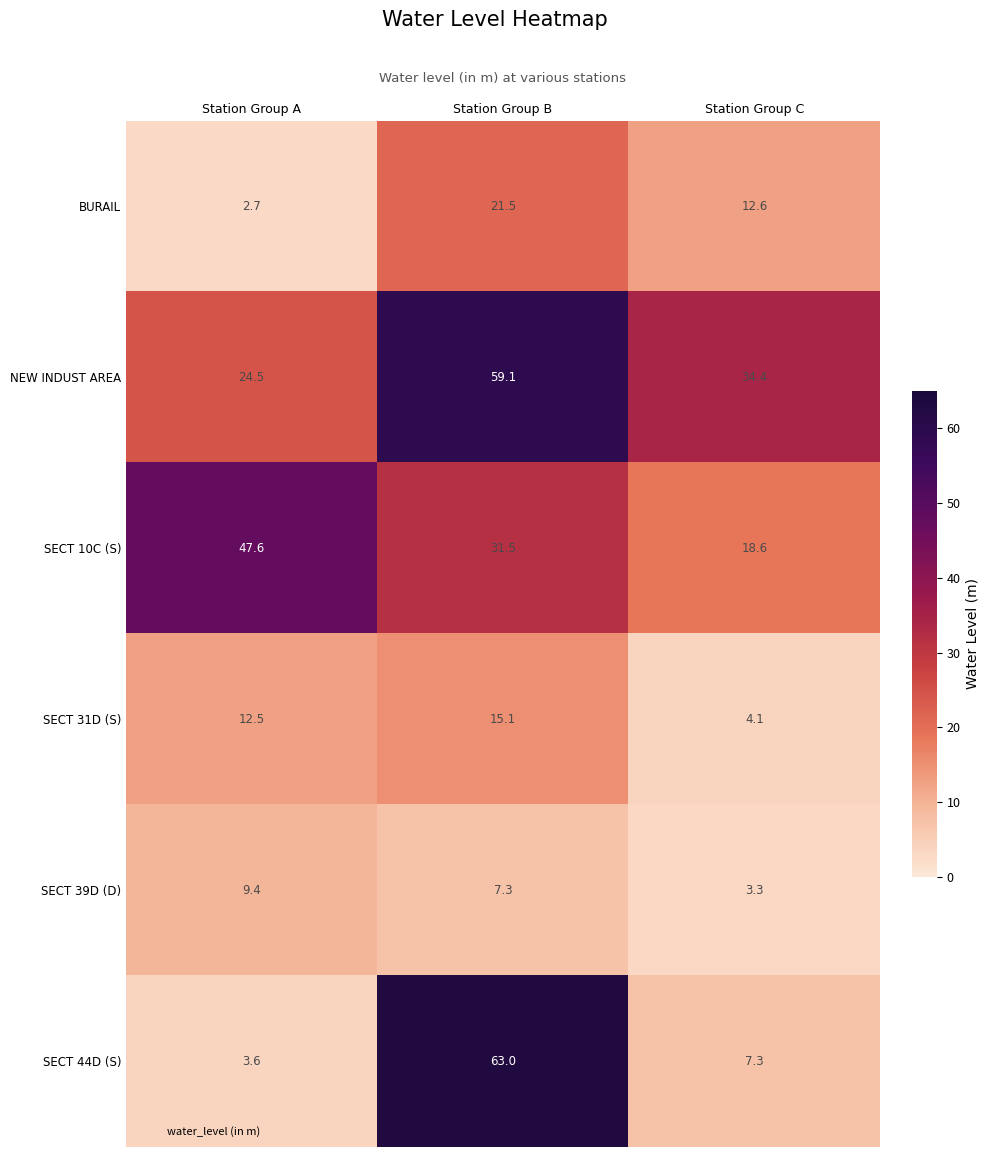

Between Station Group A and Station Group C, which series saw the biggest shift?

SECT 10C (S)